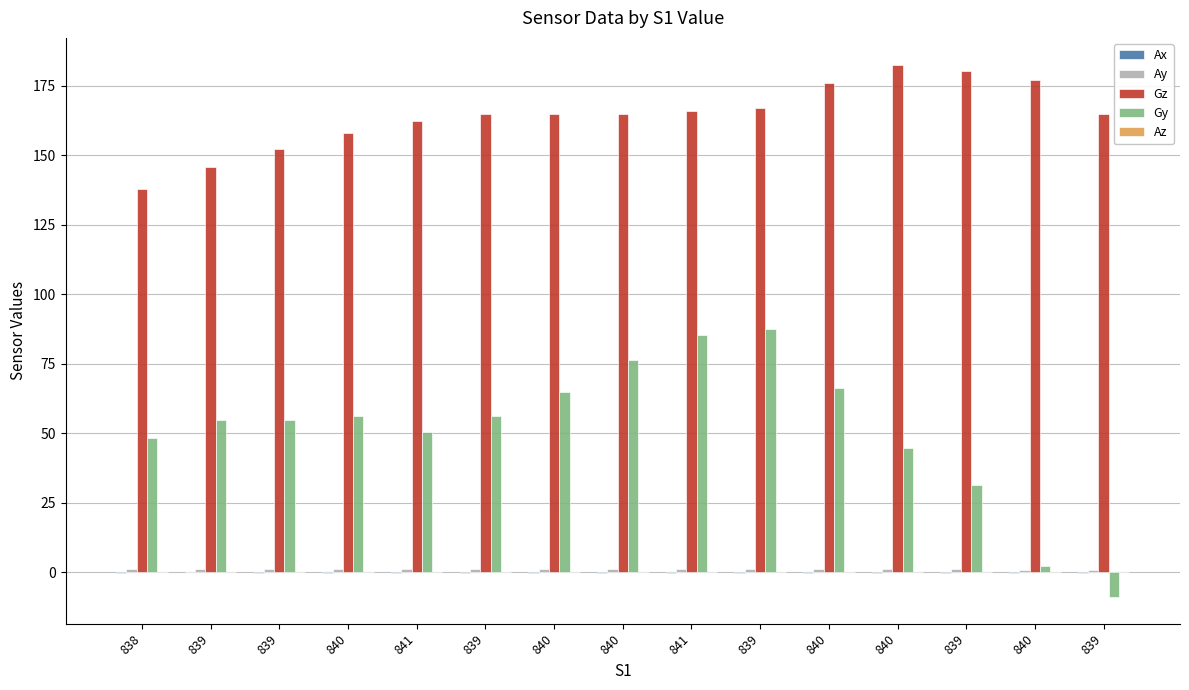

Which series has the largest total across all categories?

Gz